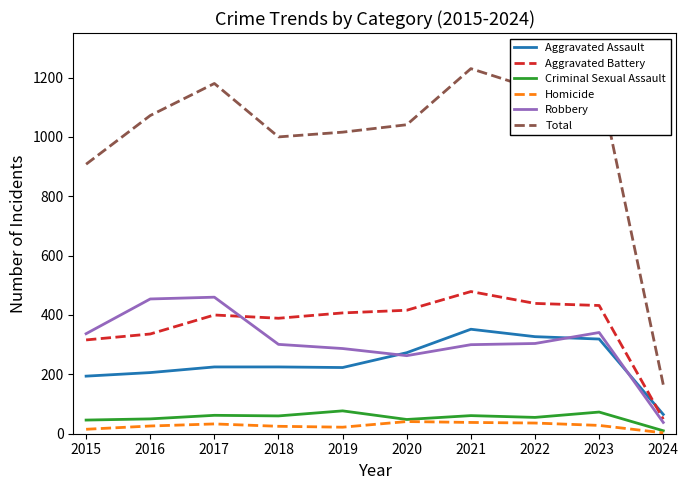

Rank the series at 2023 from highest to lowest value.

Total, Aggravated Battery, Robbery, Aggravated Assault, Criminal Sexual Assault, Homicide